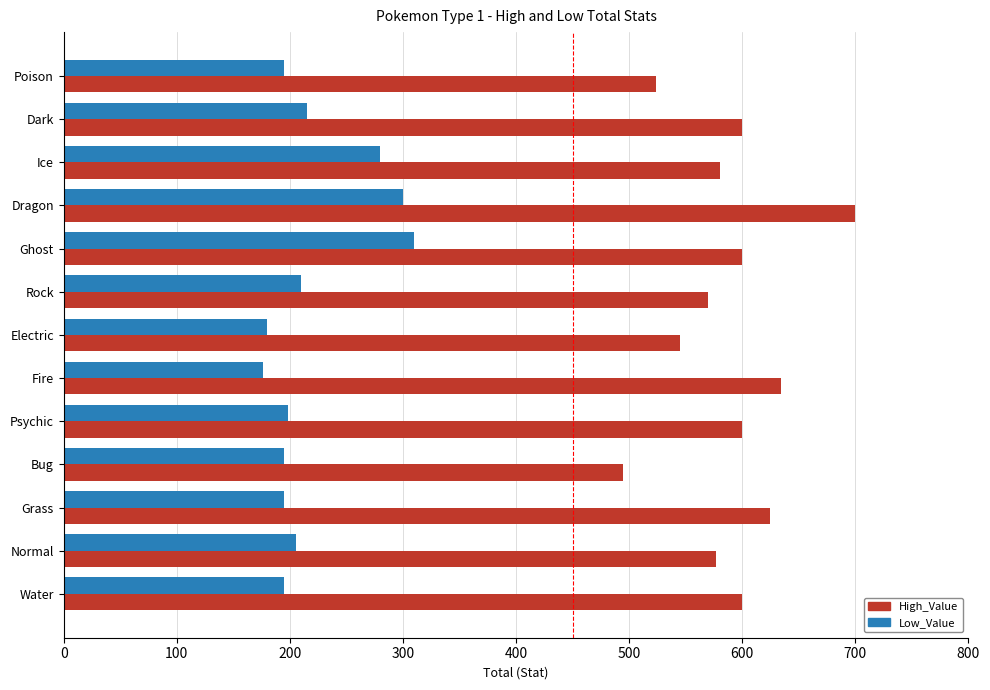

Which series has the largest range (max minus min)?

High_Value